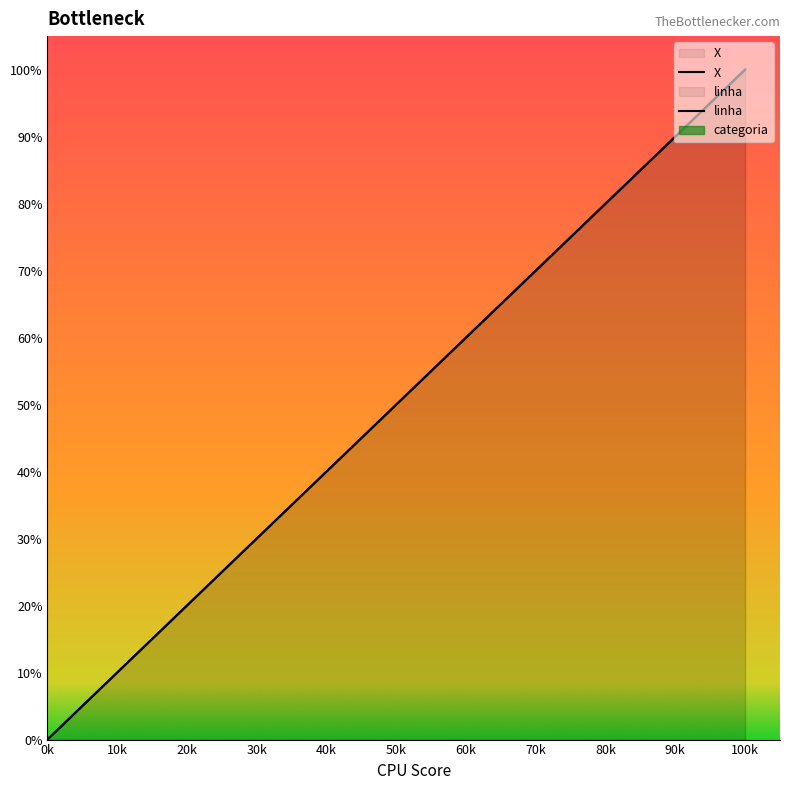

What is the value of the linha point at the 16th from the left?

78.9